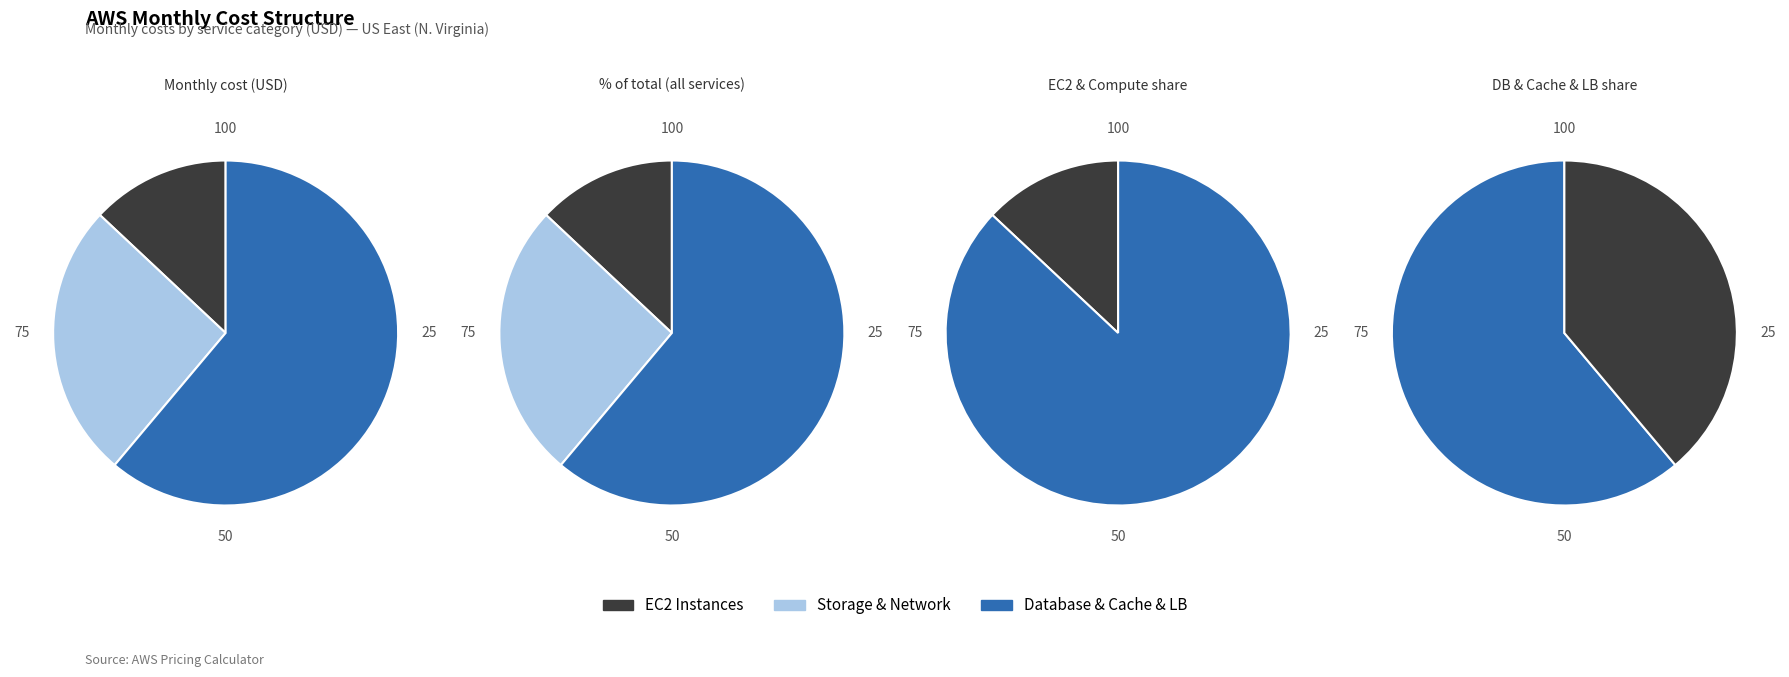

Is it true that Amazon RDS for PostgreSQL is 21% of the pie?

False